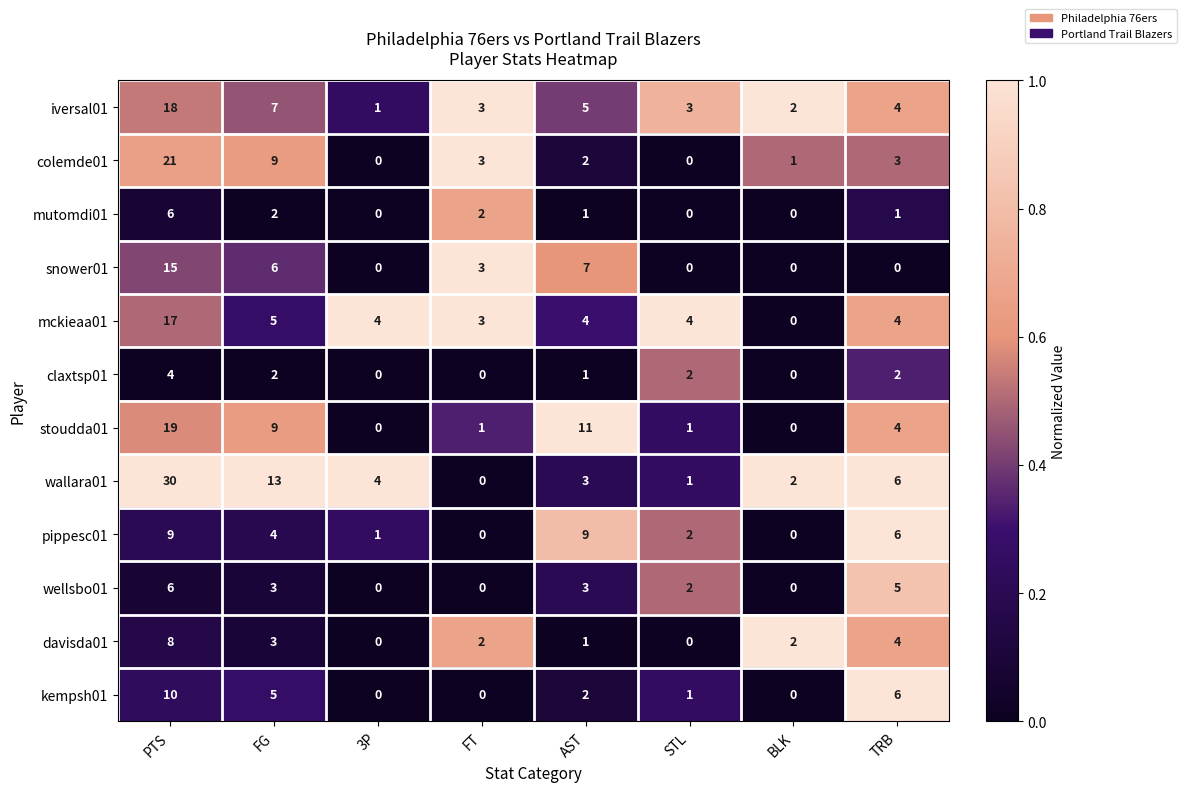

Which series changed the most between AST and BLK?

stoudda01